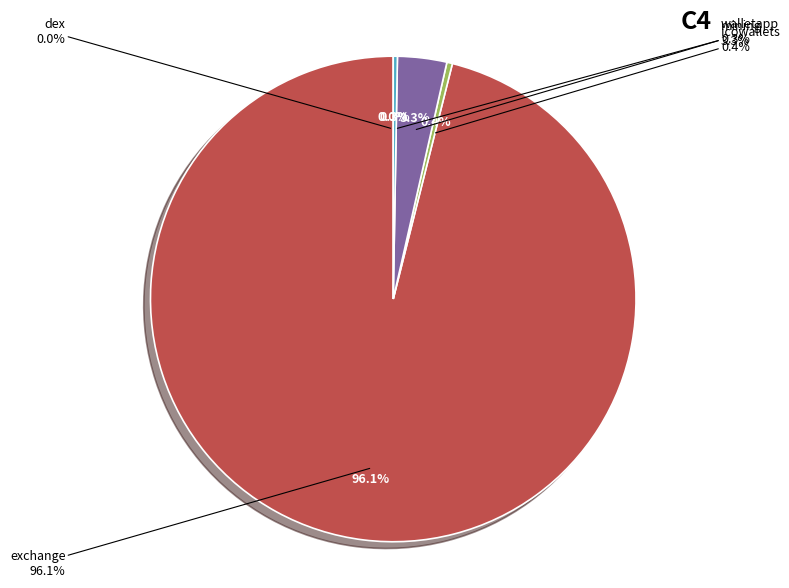

What is the ratio of the value at exchange to the value at dex?

54415.1